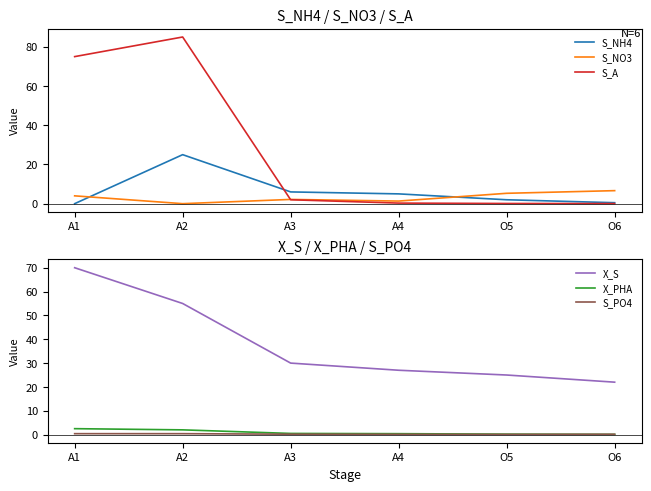

Is the value of S_A at A4 greater than the value of S_PO4 at A3?

Yes